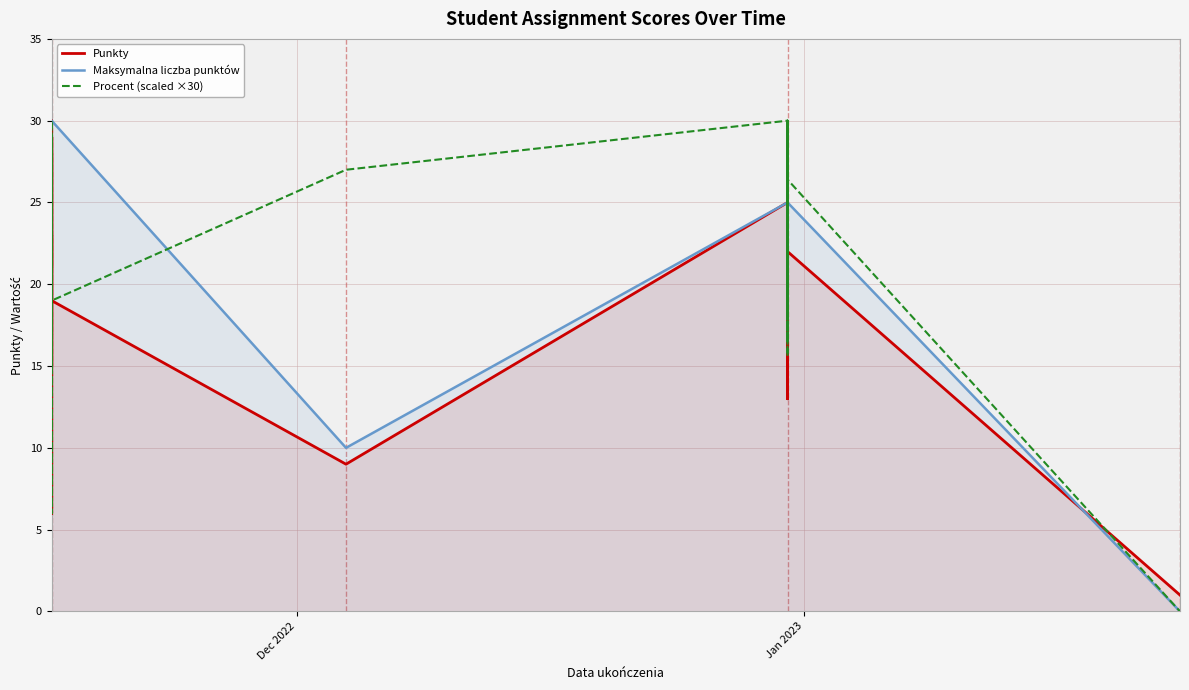

What is the maximum value for Maksymalna liczba punktów?

30.0